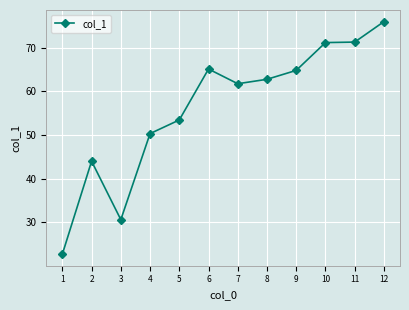

At which category does the data reach its first local valley?

3